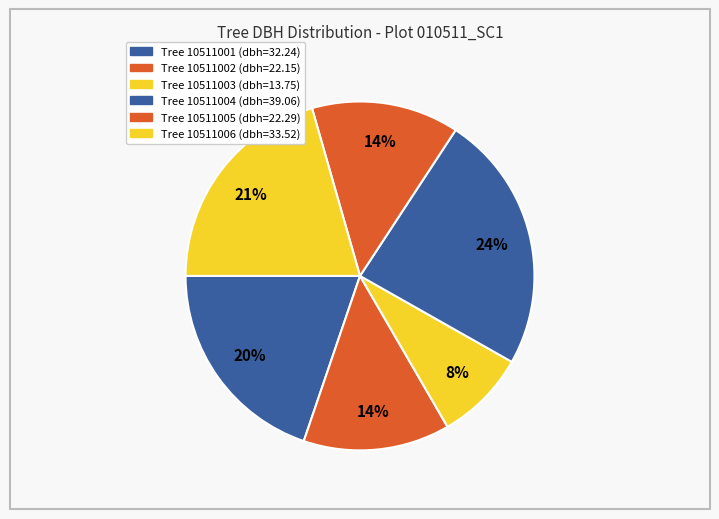

How many segments does this pie chart have?

6